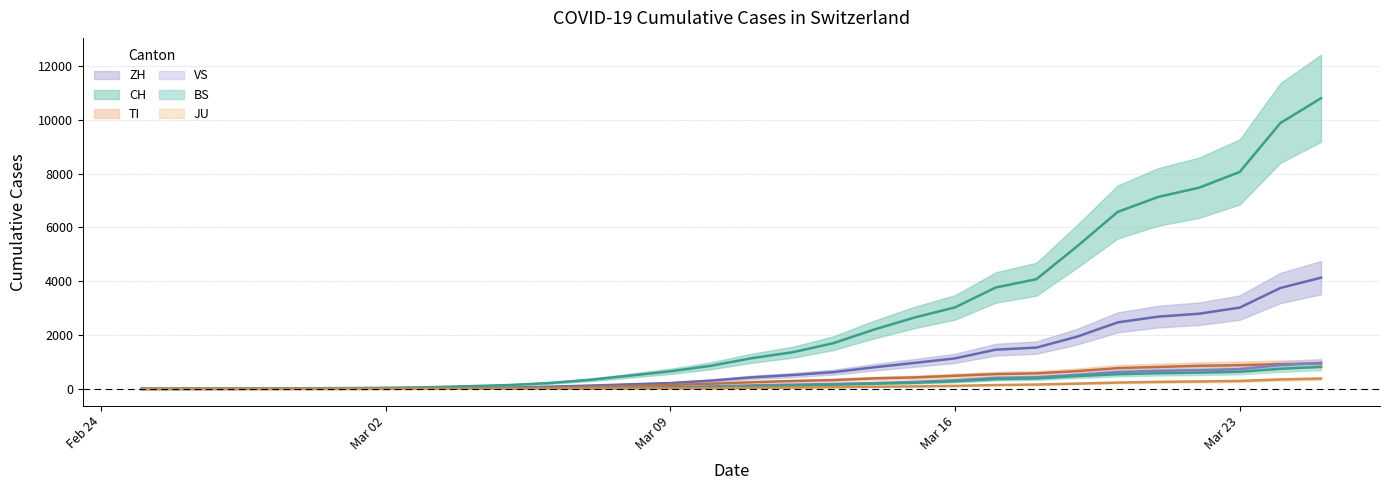

The value of JU at 2020-02-25 is 163. True or false?

False